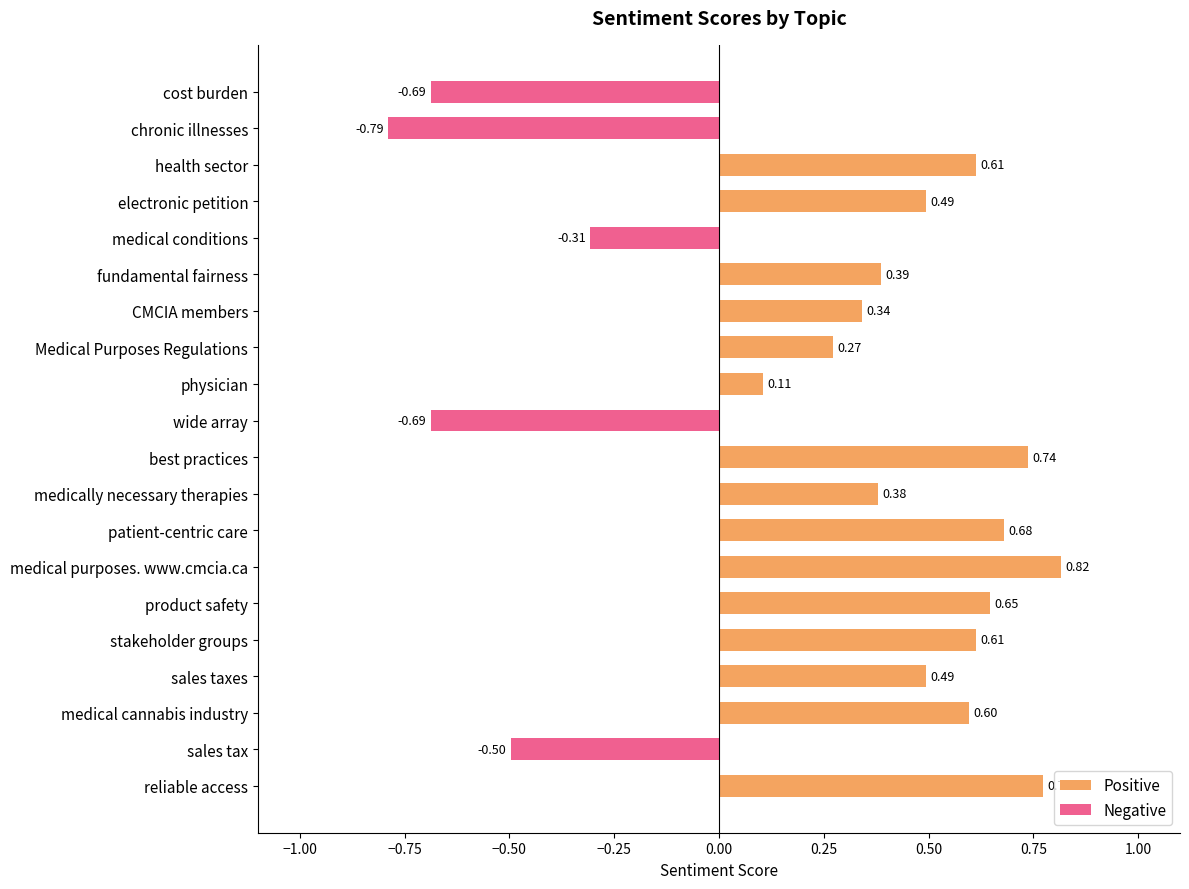

At how many categories does at least one series exceed 0?

15